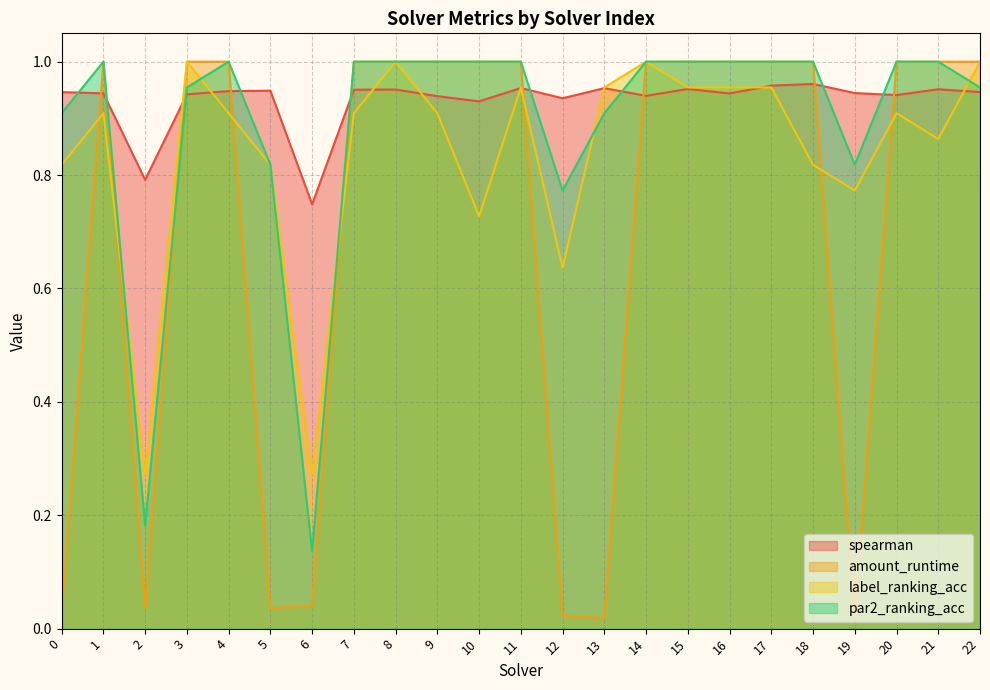

How many categories are shown in the chart?

23